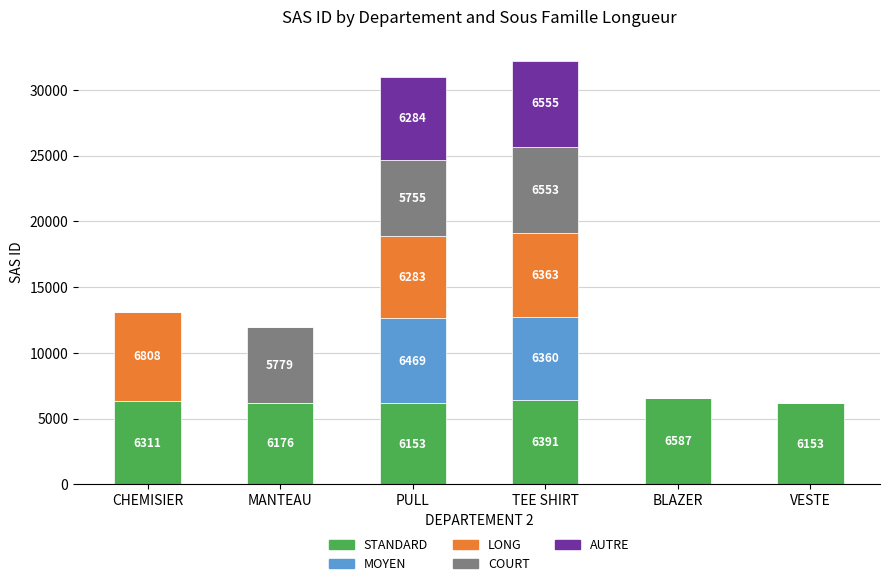

What are all the series names shown in the legend?

STANDARD, MOYEN, LONG, COURT, AUTRE